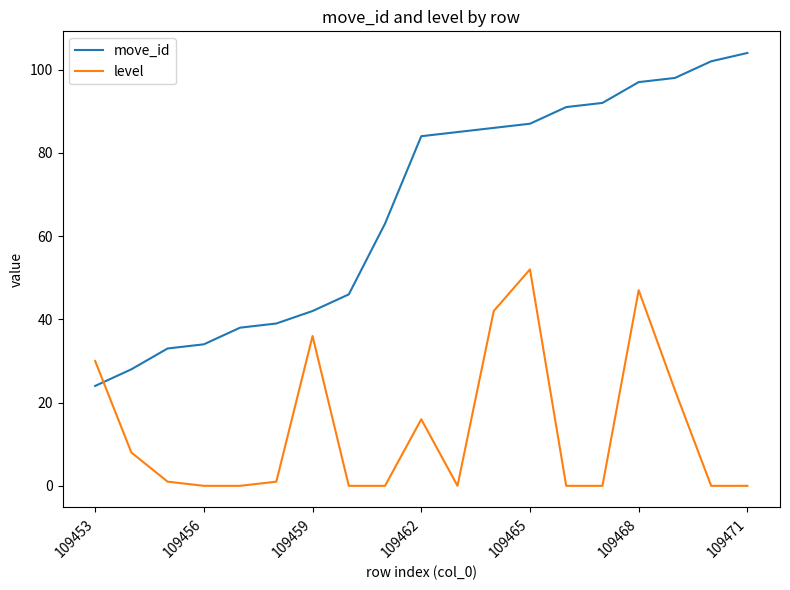

What are all the series names shown in the legend?

move_id, level